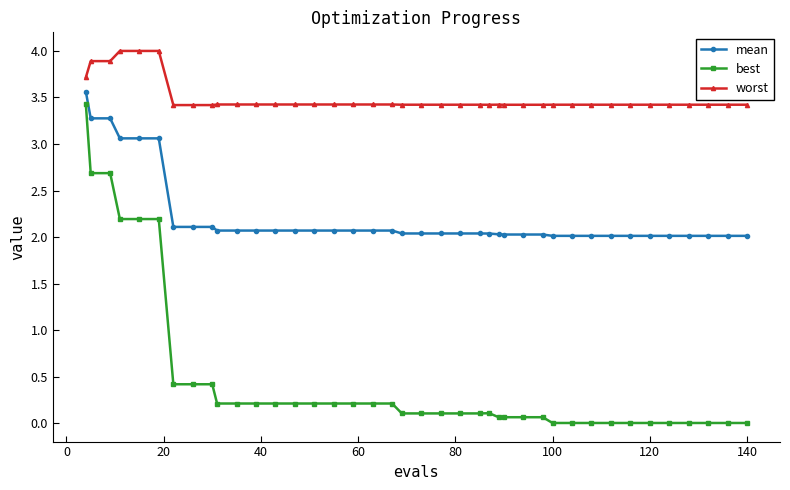

Which series has the largest total across all categories?

worst